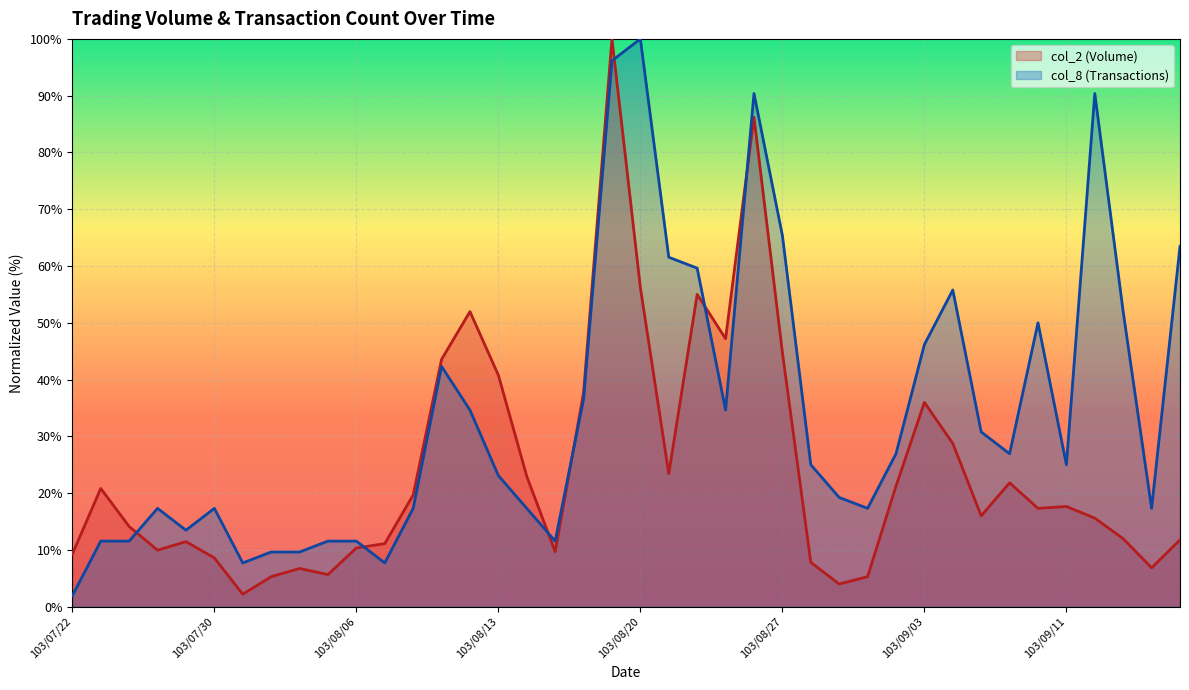

What are all the series names shown in the legend?

col_2 (Volume), col_8 (Transactions)